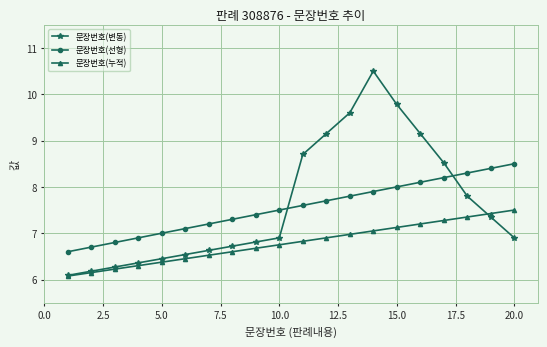

What is the value of the 문장번호(선형) point at the 20th from the left?

8.5